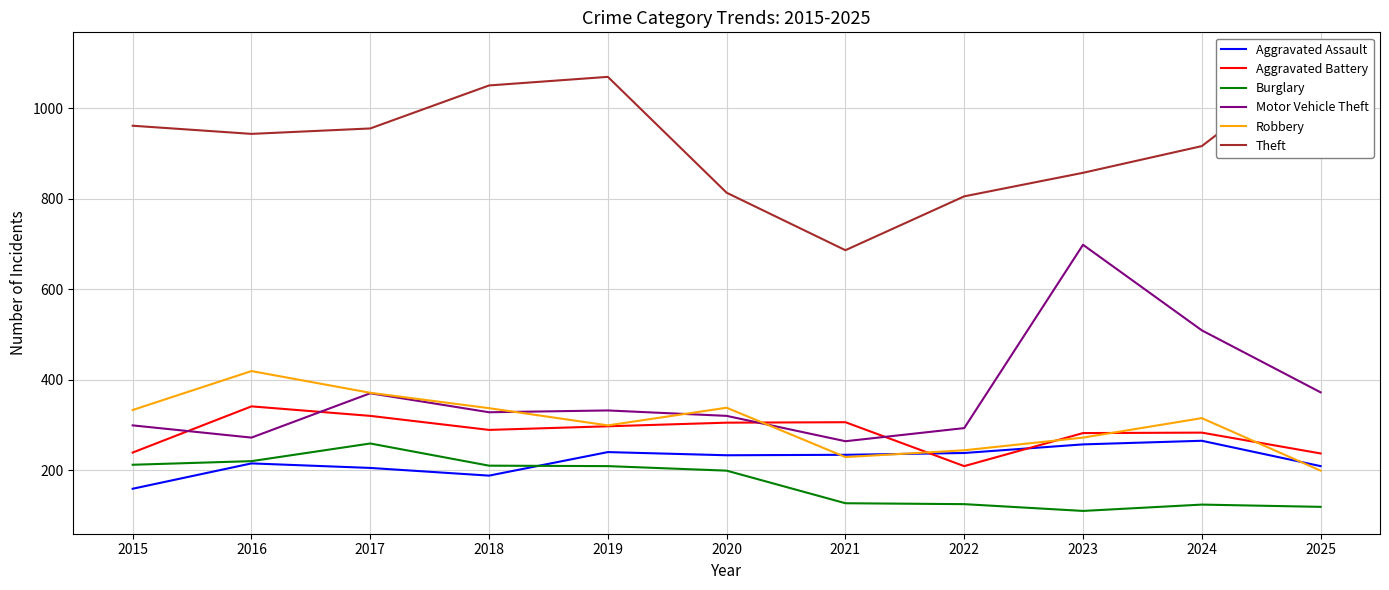

True or false: Burglary and Robbery cross at least once.

False